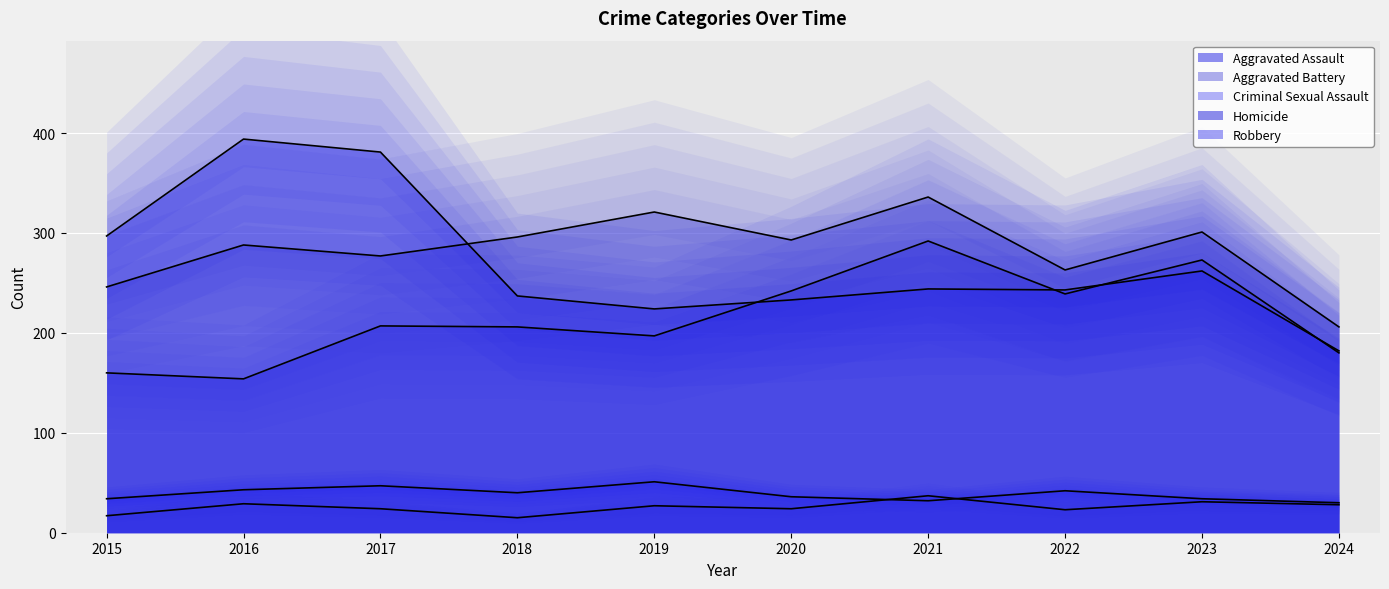

How many interior local valleys does the Robbery series have?

2